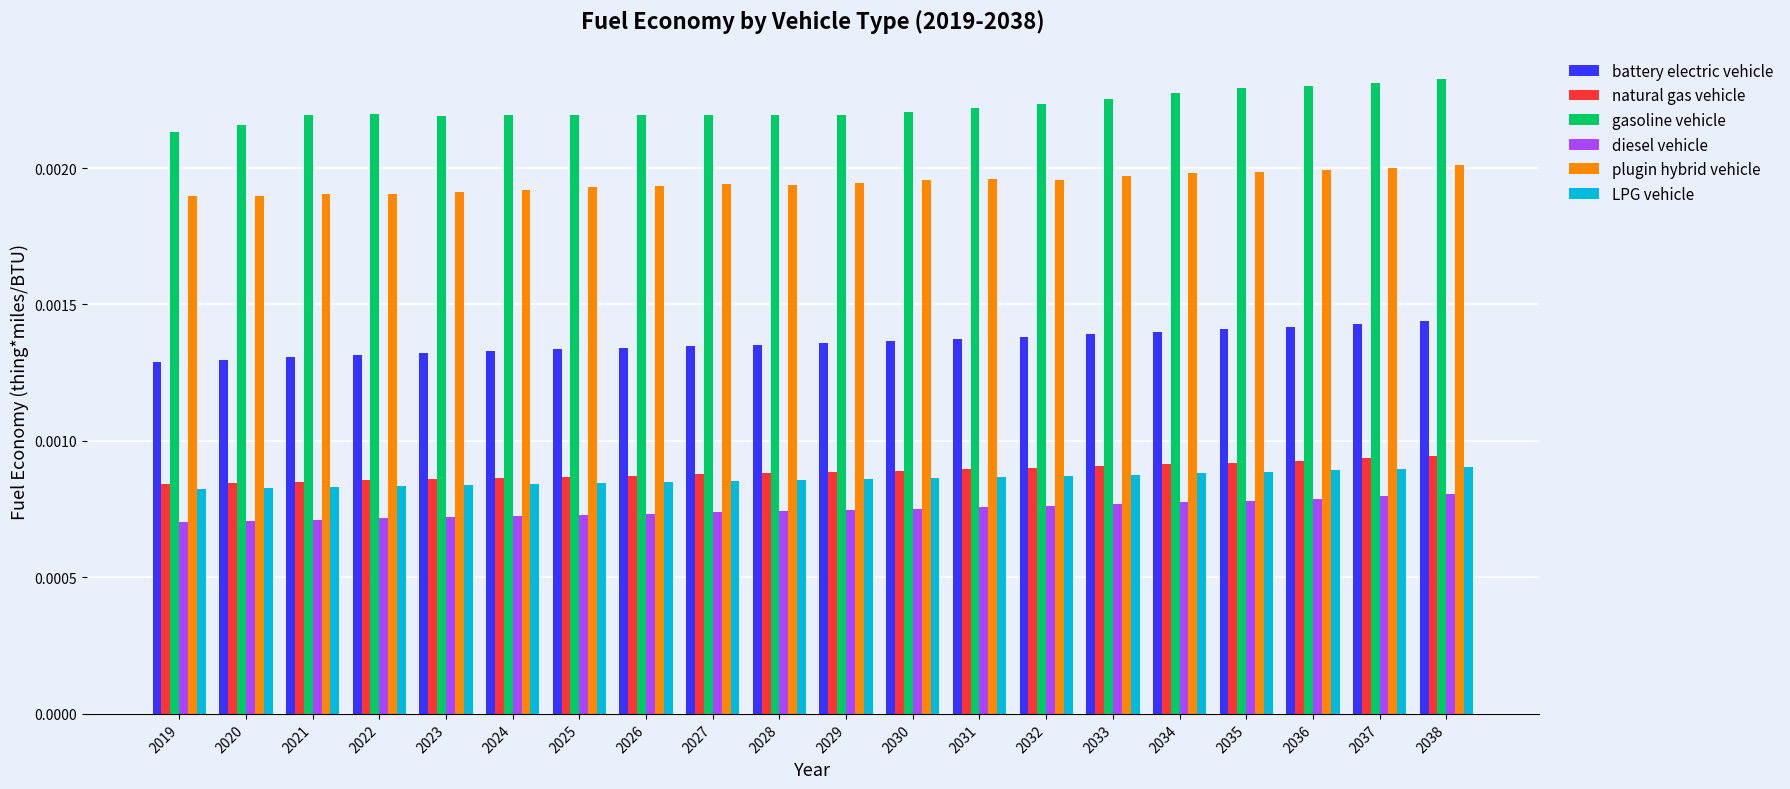

Is the value of natural gas vehicle at 2036 greater than the value of diesel vehicle at 2024?

Yes